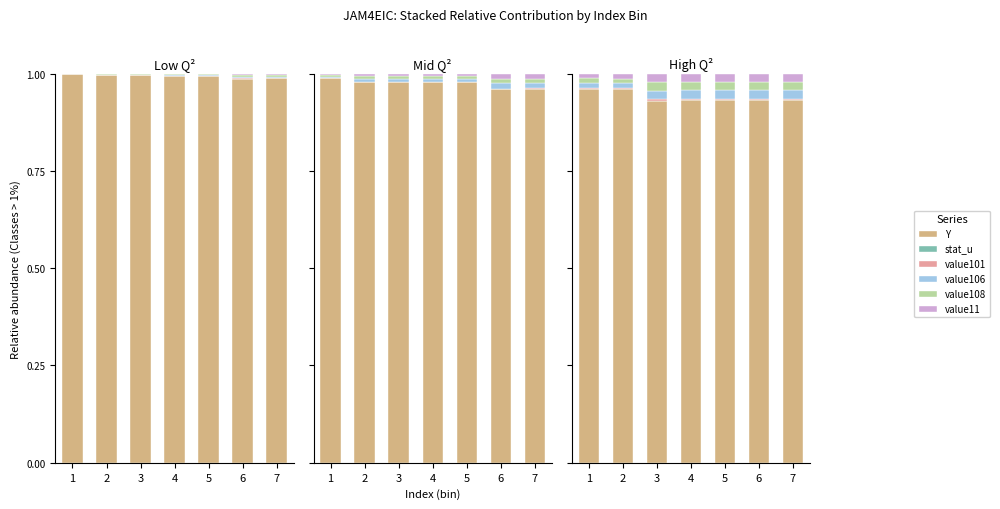

Count the number of categories in the chart.

7